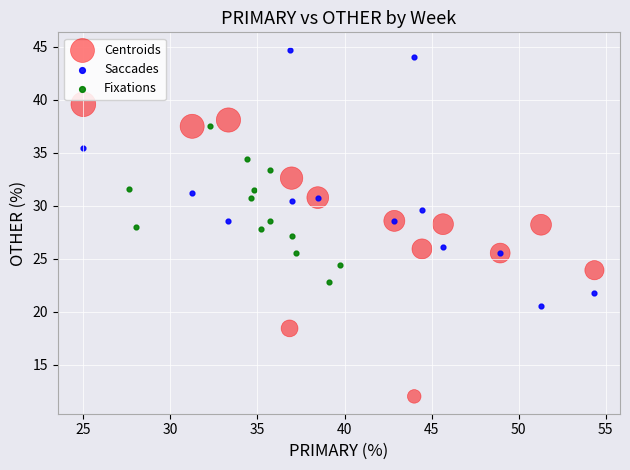

Which series contains the highest Y value?

Saccades